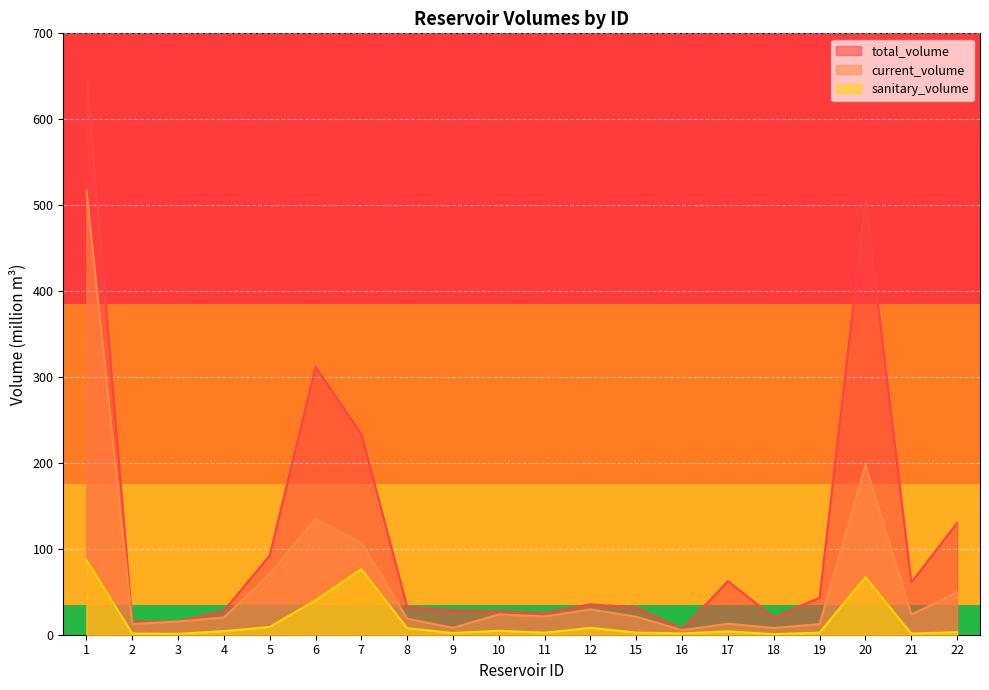

Reading left to right, what are all the values shown in this chart?

total_volume: 655.3	15.1	15.5	27.7	92.2	311.8	233.6	32.3	28.2	27.3	25.2	35.4	31.6	6.5	62.3	20.2	43.2	506.0	60.9	130.0
current_volume: 516.9	12.4	15.4	20.0	70.7	134.8	107.0	18.7	8.0	23.7	21.3	29.4	21.0	5.2	12.8	7.8	12.3	197.4	23.5	49.2
sanitary_volume: 87.2	1.4	1.0	4.2	9.0	40.0	76.3	7.5	2.0	4.6	2.4	8.0	2.5	1.5	3.9	0.7	2.4	67.0	1.3	3.0